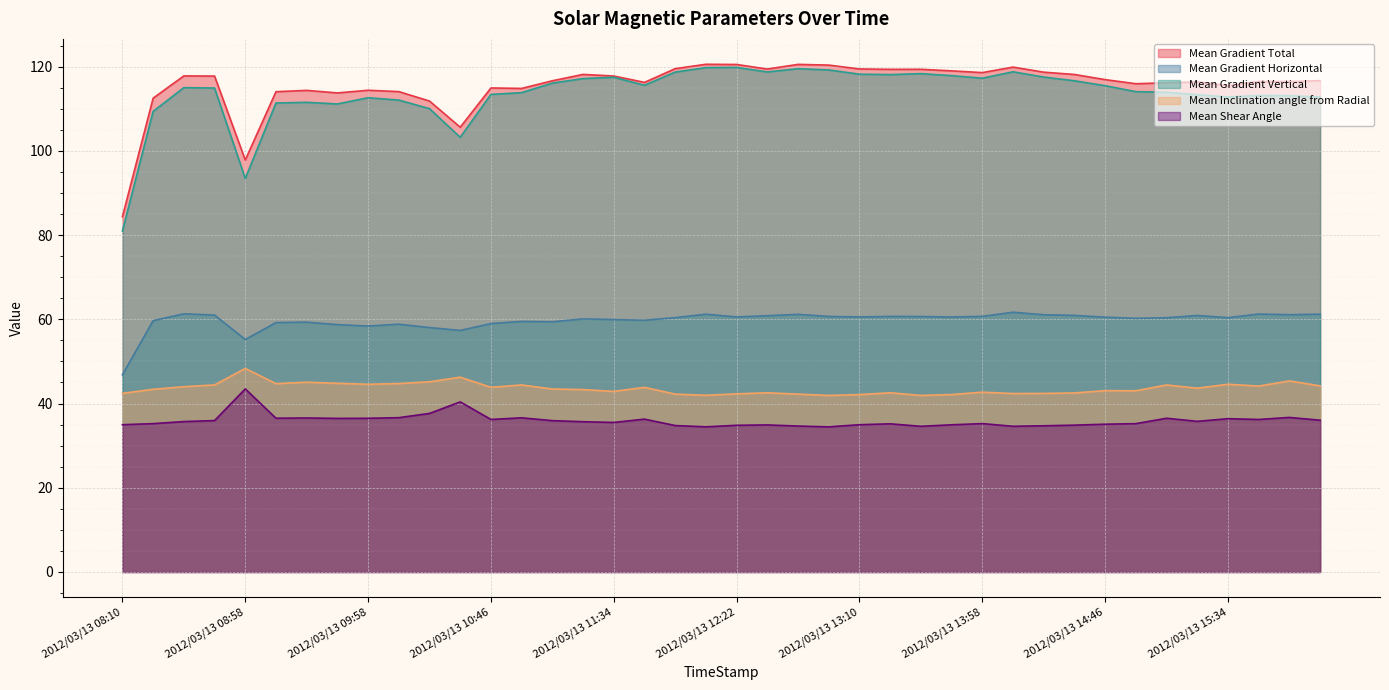

How many distinct data groups are displayed?

5